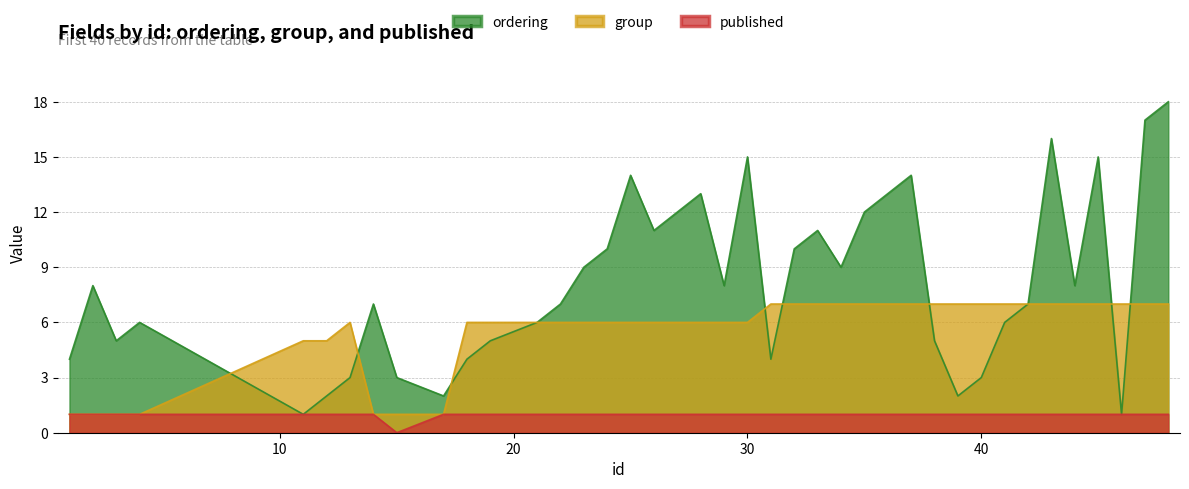

Where is published nearest to the value 0?

15